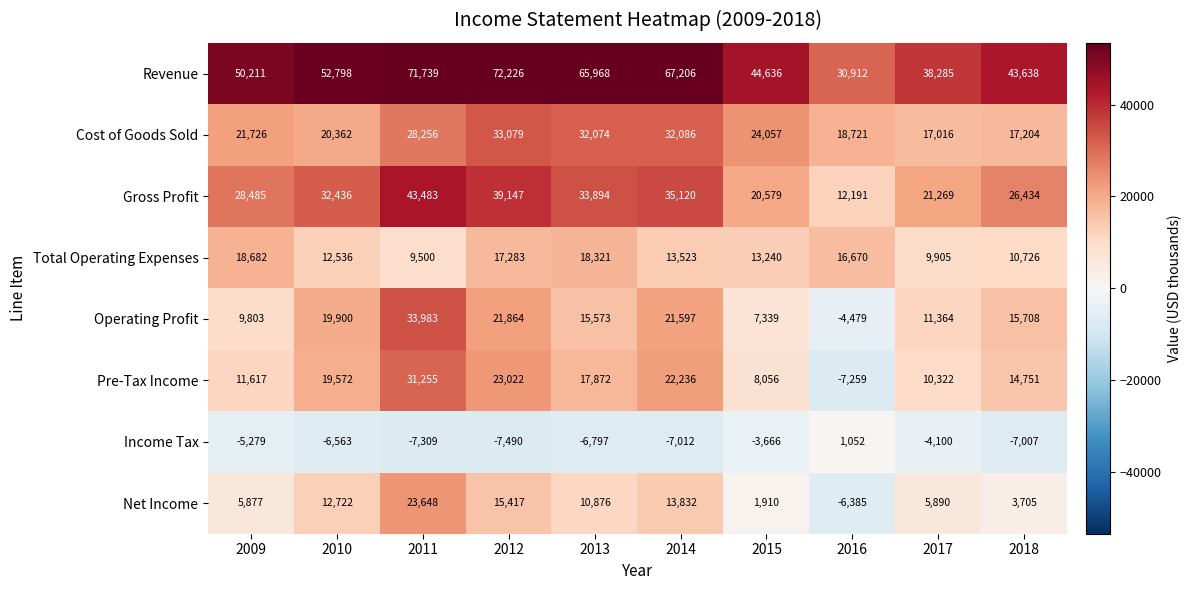

Between 2009 and 2013, which series saw the biggest shift?

Revenue